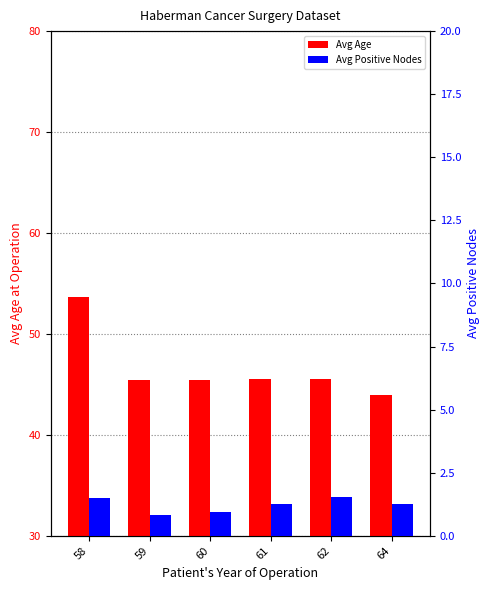

The value of Age_of_patient_at_time_of_operation at 59 is 45.4. True or false?

True